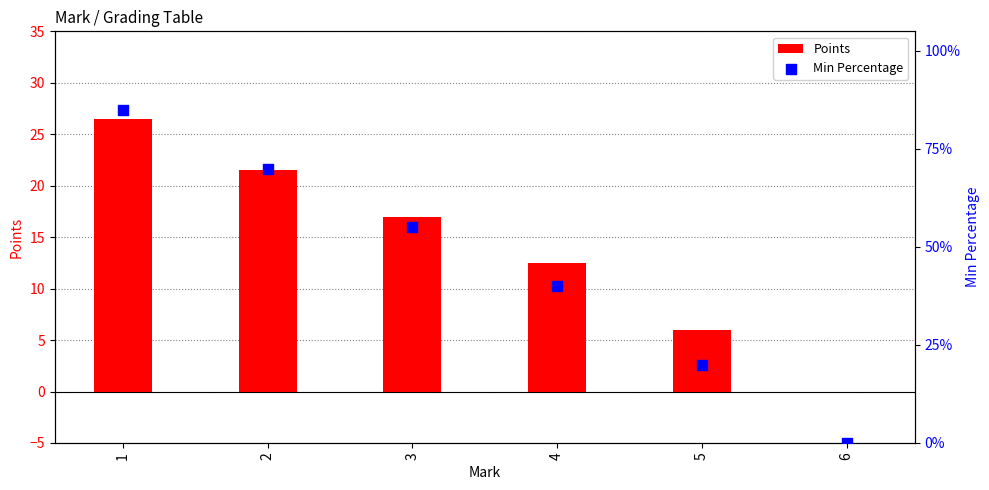

At which category is the sum across all series the highest?

1